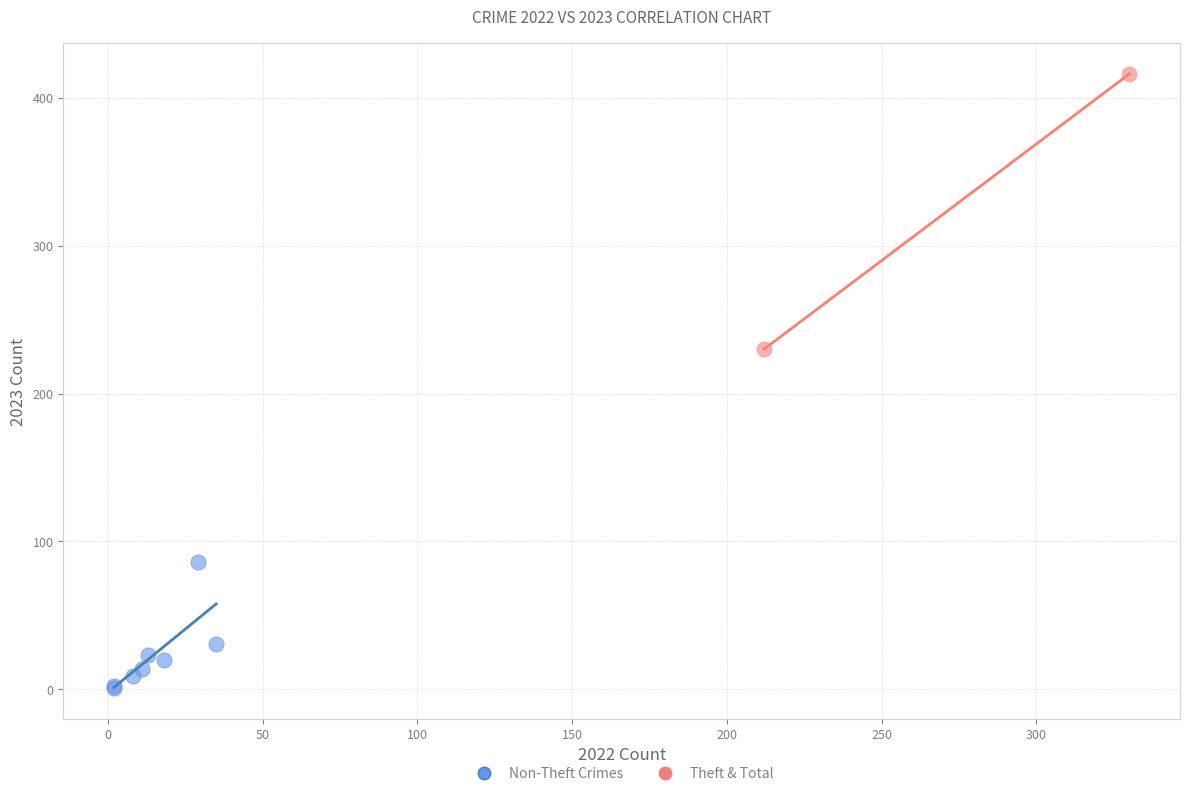

What are all the series names shown in the legend?

Non-Theft Crimes, Theft & Total